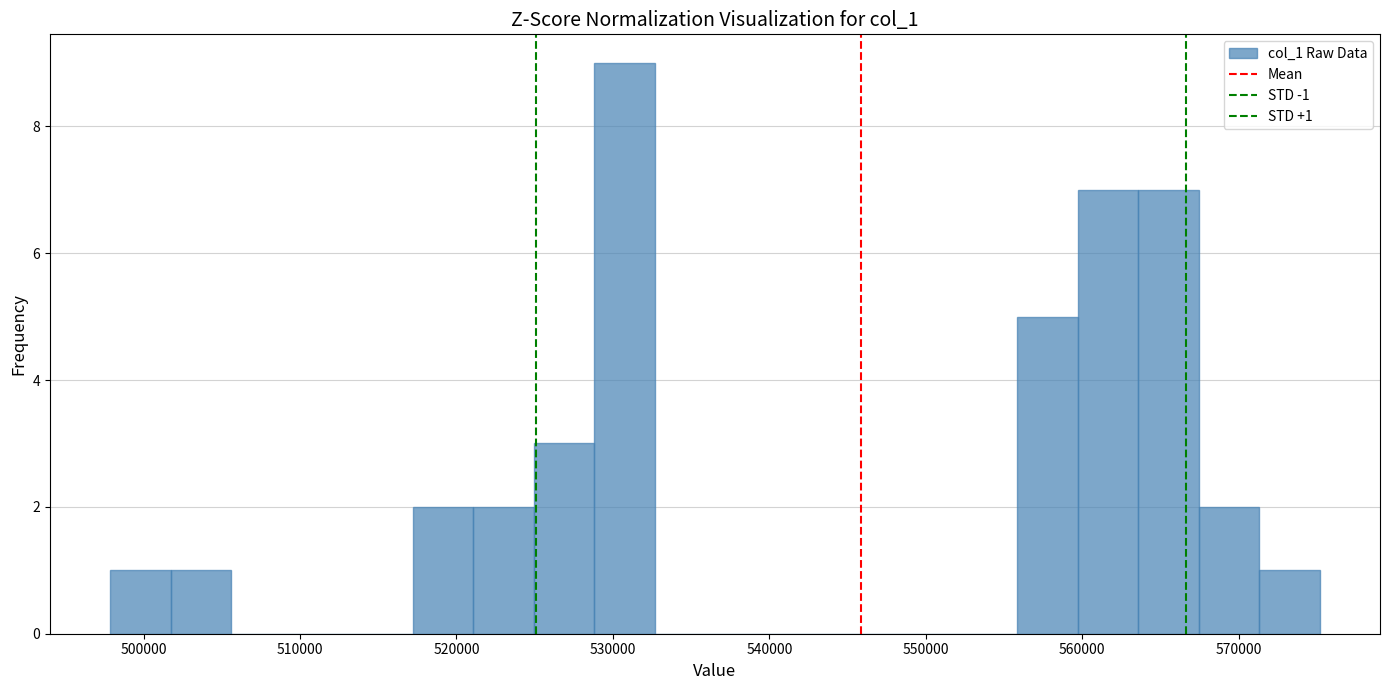

Around what value on the x-axis is the tallest bar? Give the approximate position of its centre, as read against the axis.

531000